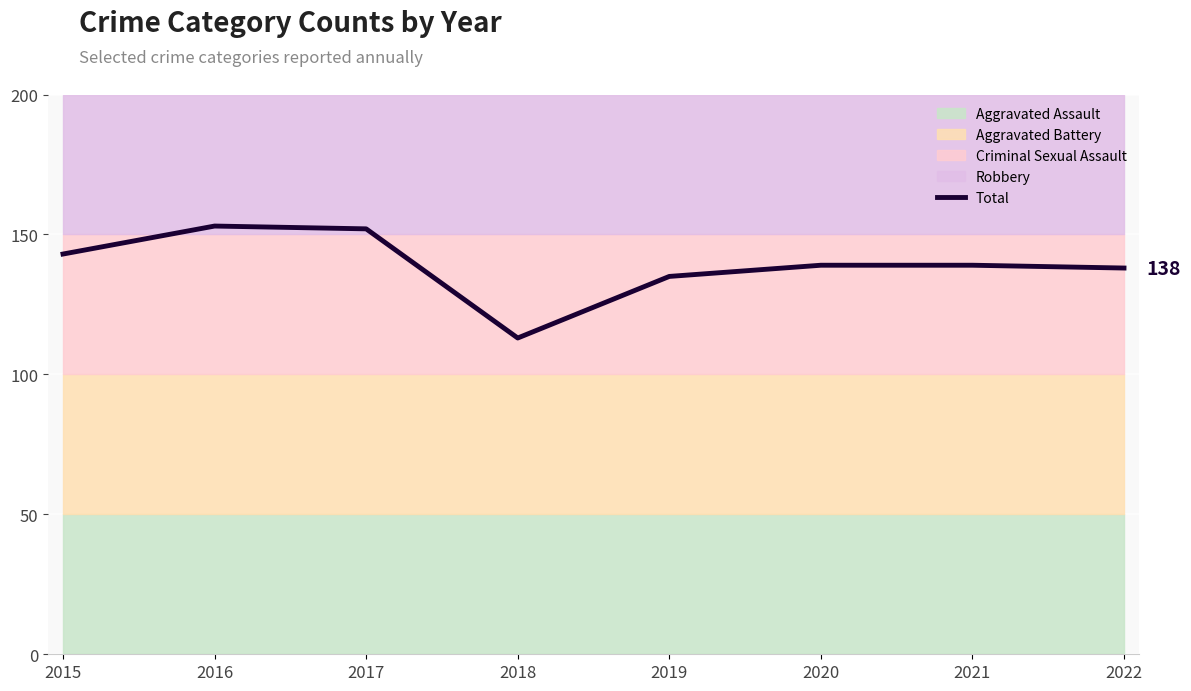

List the labels in order of value, largest first.

2016, 2017, 2015, 2020, 2021, 2022, 2019, 2018